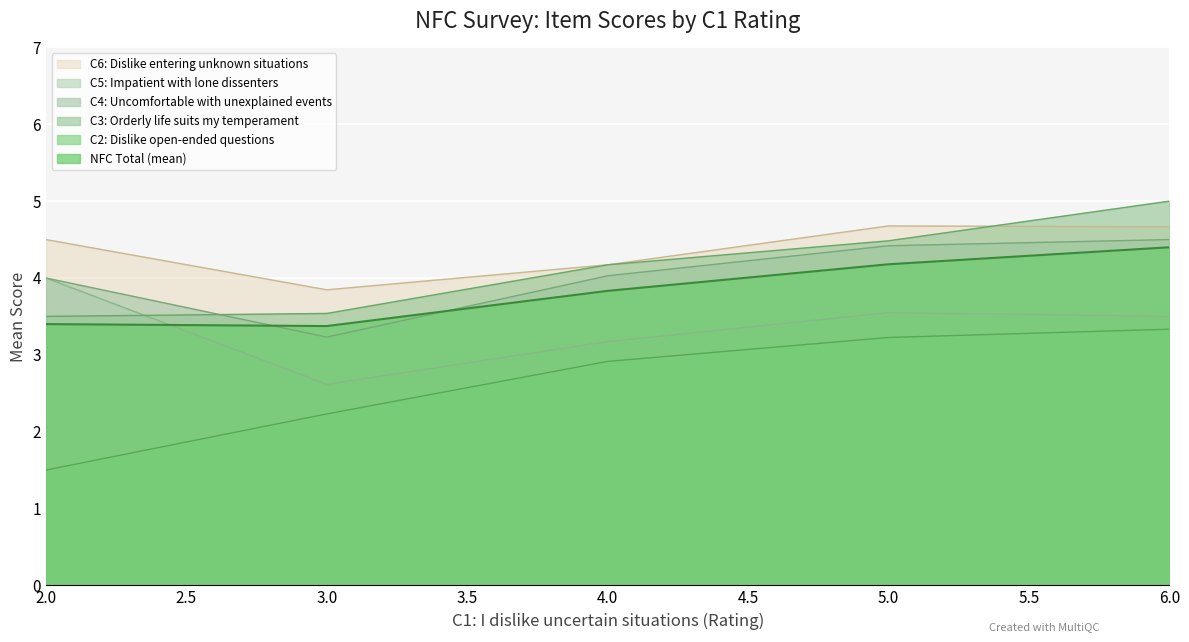

The C6: Dislike entering unknown situations series shows 1.5 at 3.0. True or false?

False